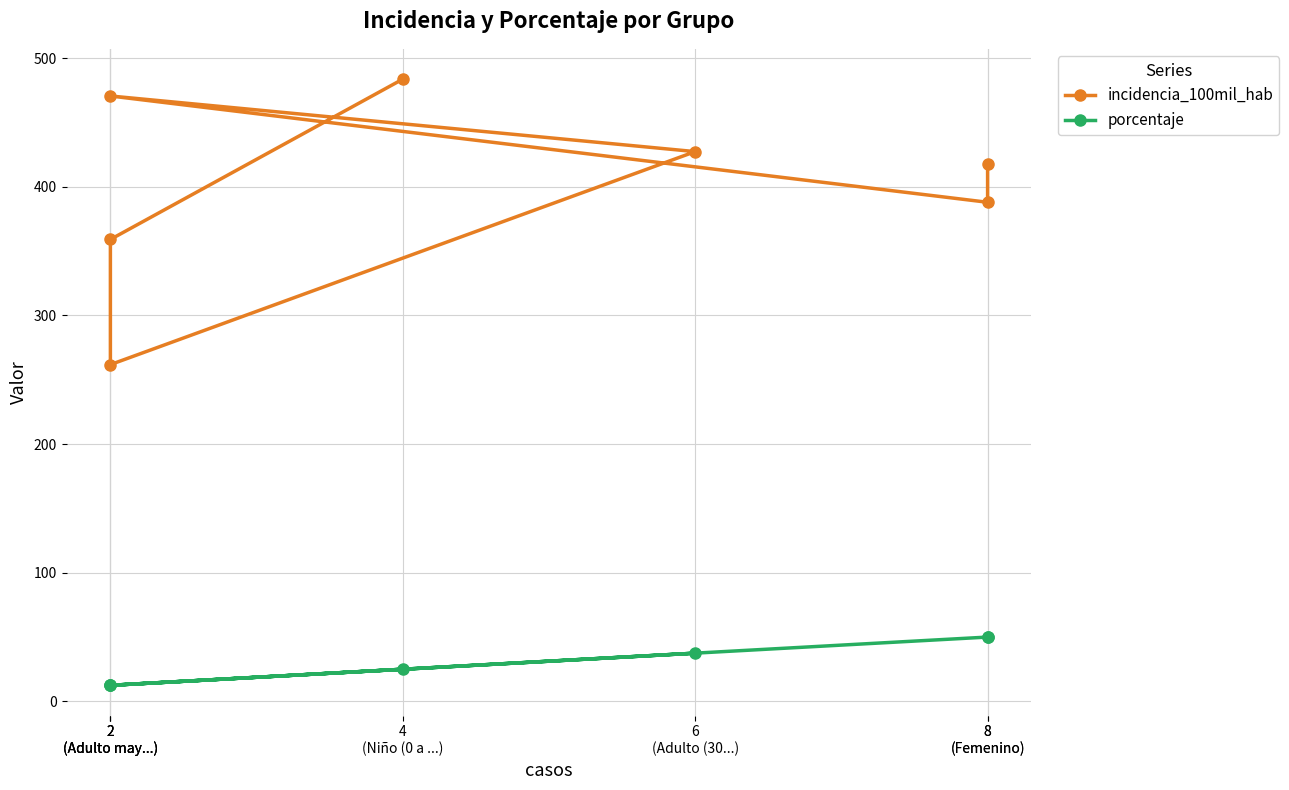

Reading left to right, list all the values displayed in this chart.

incidencia_100mil_hab: 4
(Niño (0 a ...)=483.7	2
(Adulto may...)=359.1	2
(Adulto may...)=261.8	6
(Adulto (30...)=427.4	2
(Adulto may...)=470.6	8
(Femenino)=388.0	8
(Femenino)=417.8
porcentaje: 4
(Niño (0 a ...)=25.0	2
(Adulto may...)=12.5	2
(Adulto may...)=12.5	6
(Adulto (30...)=37.5	2
(Adulto may...)=12.5	8
(Femenino)=50.0	8
(Femenino)=50.0